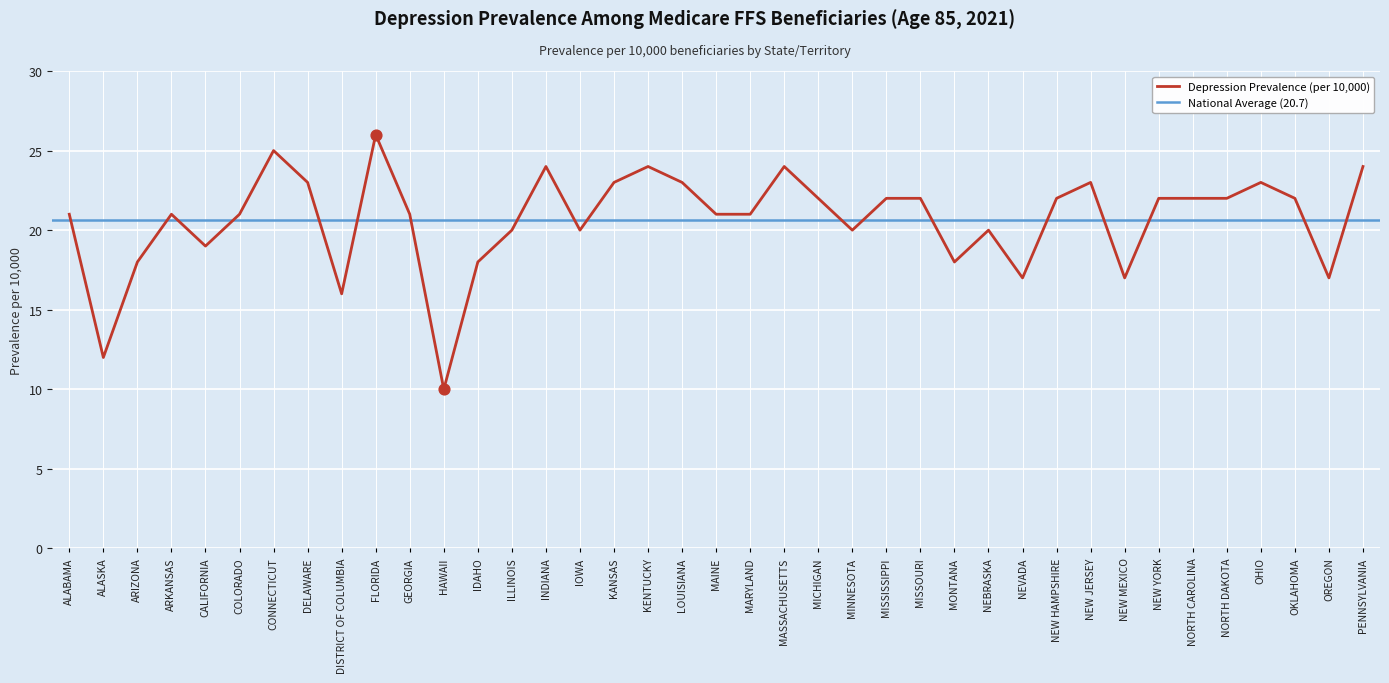

What is the ratio of the value at ALABAMA to the value at NEVADA?

1.2